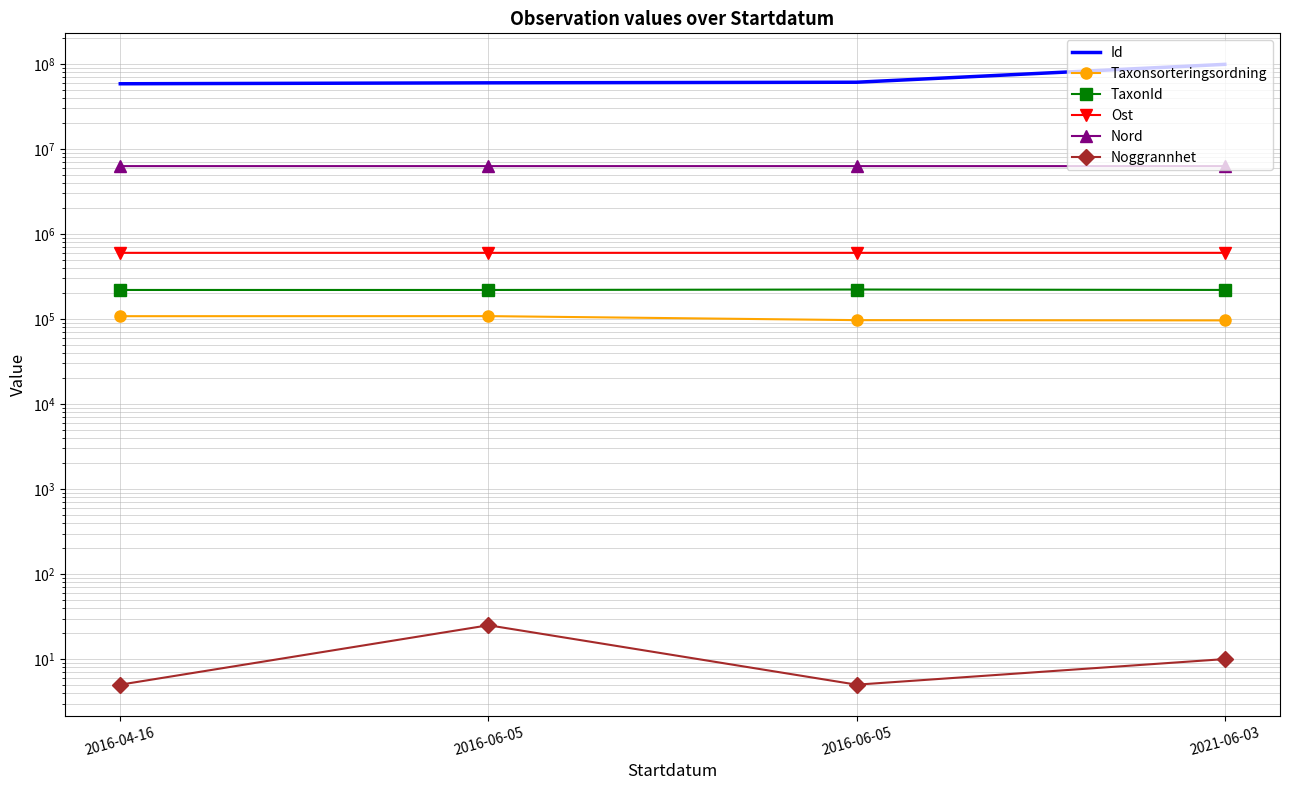

True or false: Noggrannhet has more than 1 interior local peaks.

False